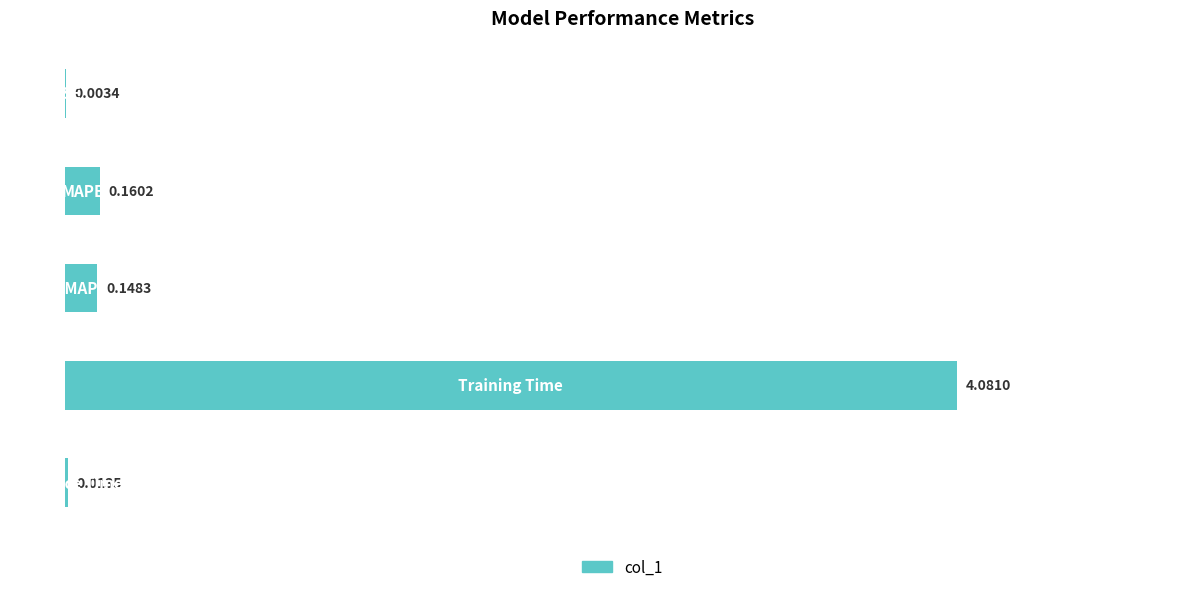

How many categories are shown in the chart?

5